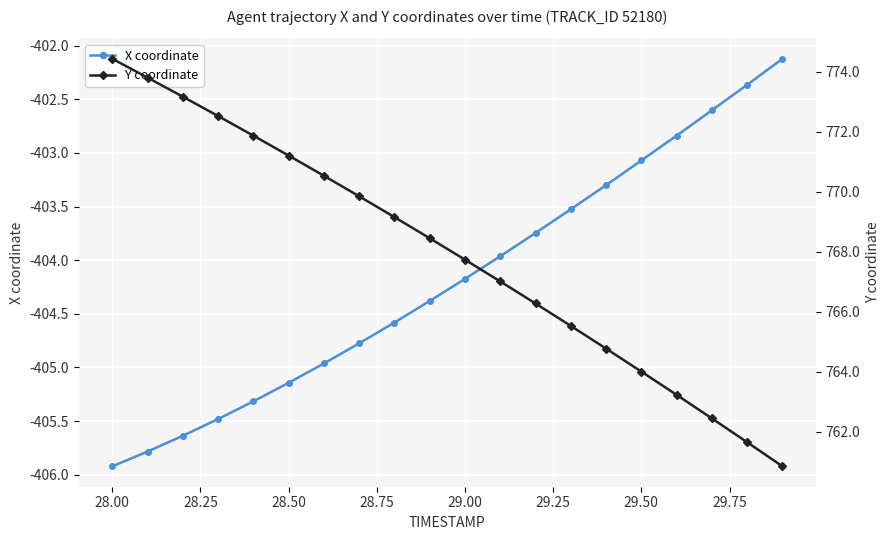

What is the lowest value of the X coordinate series?

-405.9